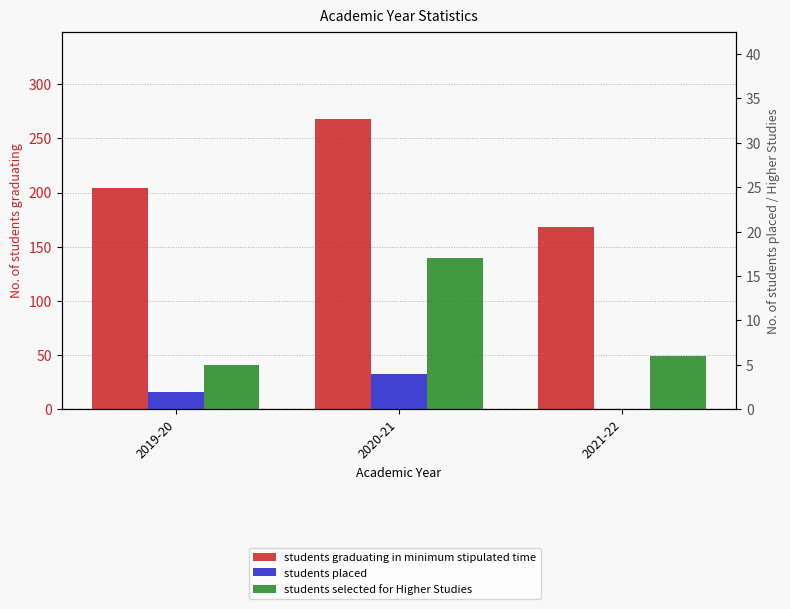

List the series in order of their peak value, lowest first.

students placed, students selected for Higher Studies, students graduating in minimum stipulated time